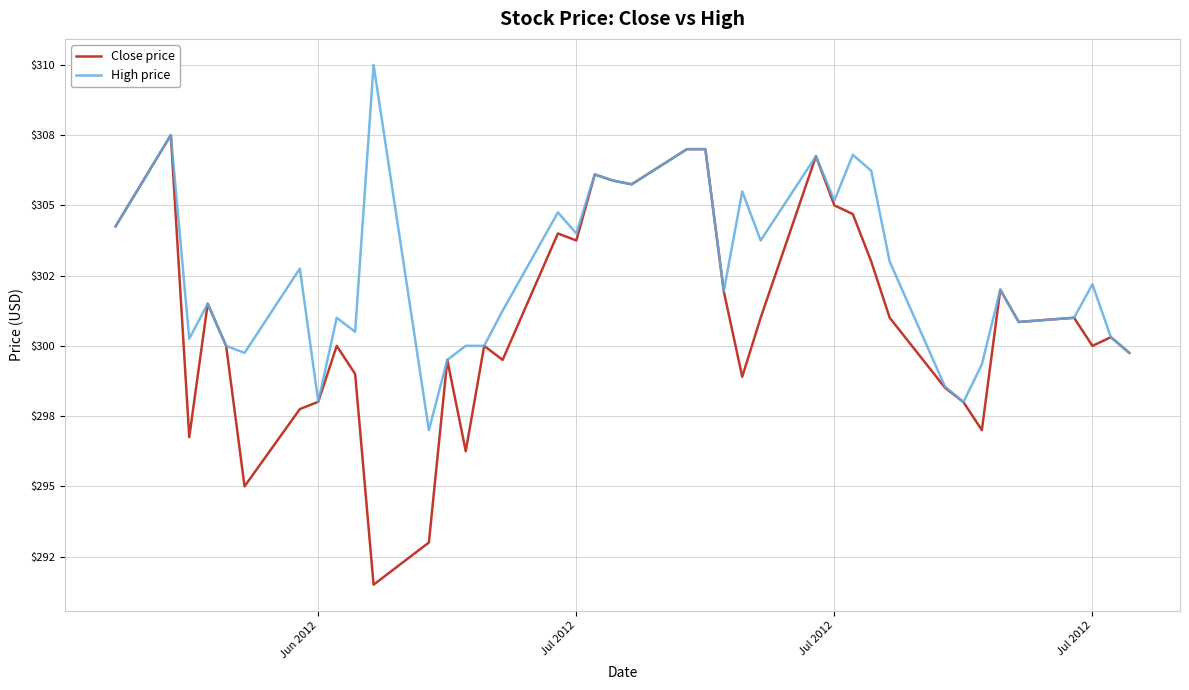

What is the difference between the maximum and minimum values in the High price series?

13.0